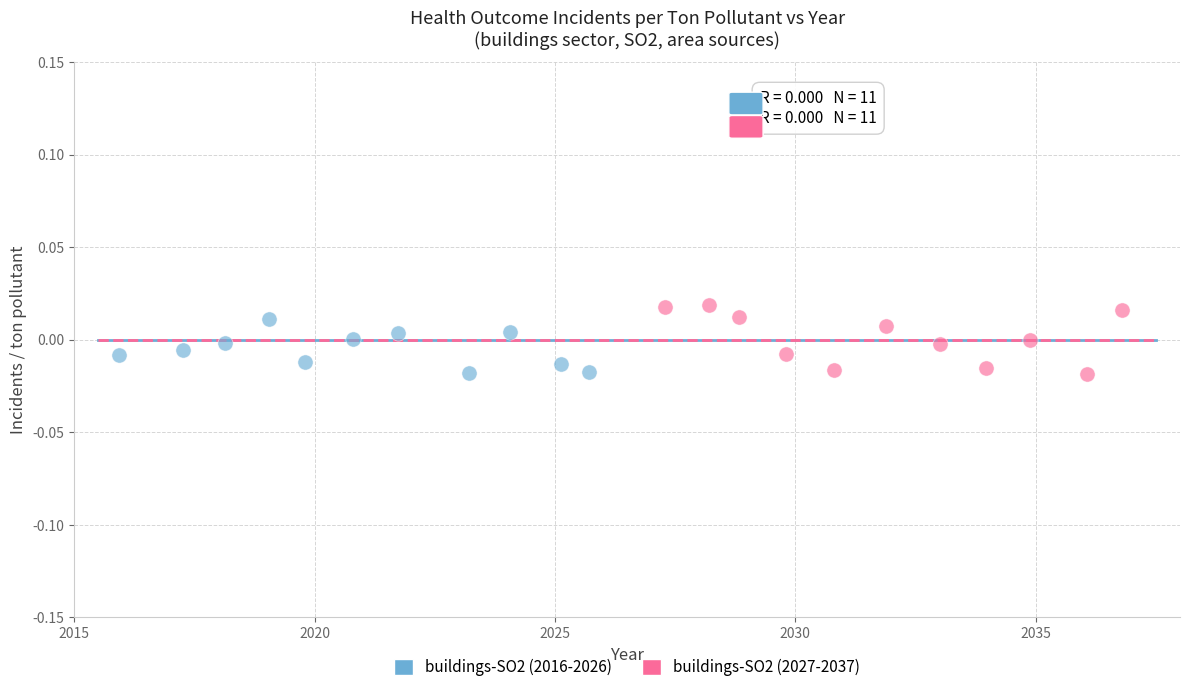

Which series has the largest Y range (max minus min)?

buildings-SO2 (2027-2037)